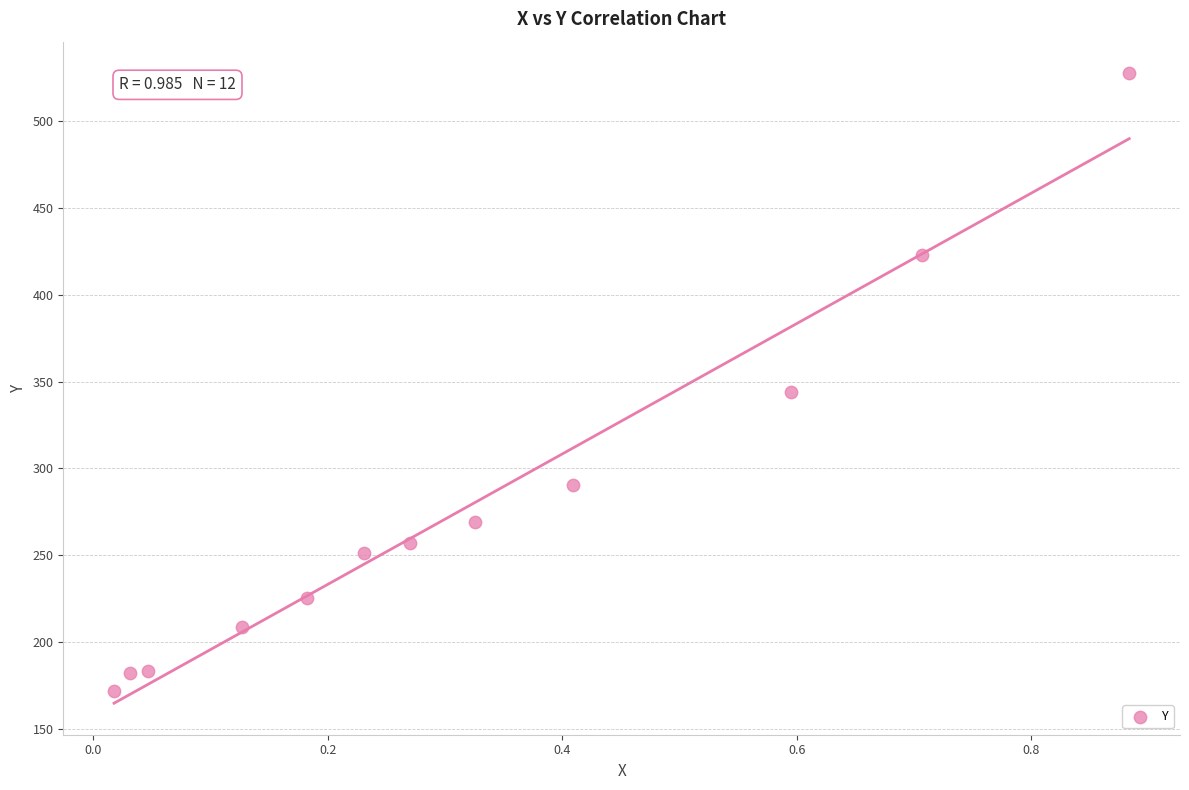

What Y value in the scatter plot is closest to 349?

344.0